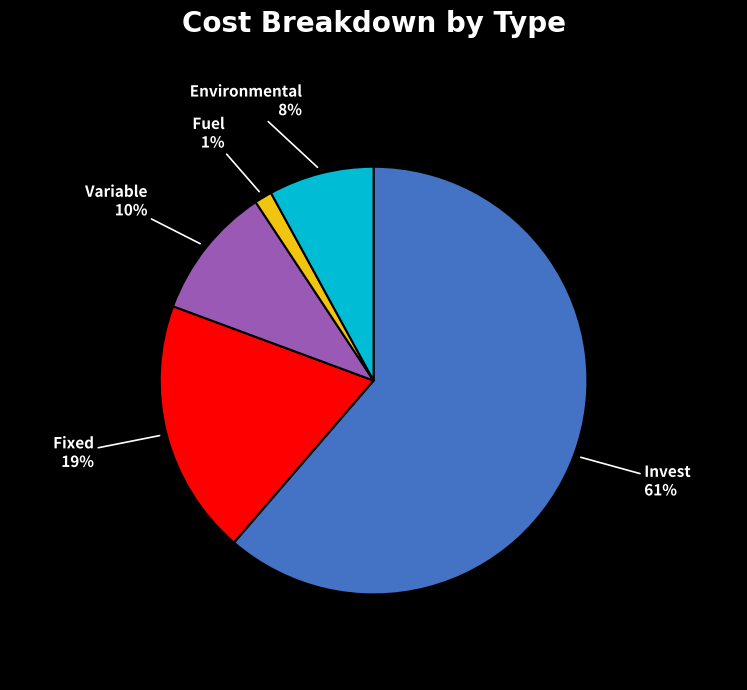

Count the number of slices in the pie.

5